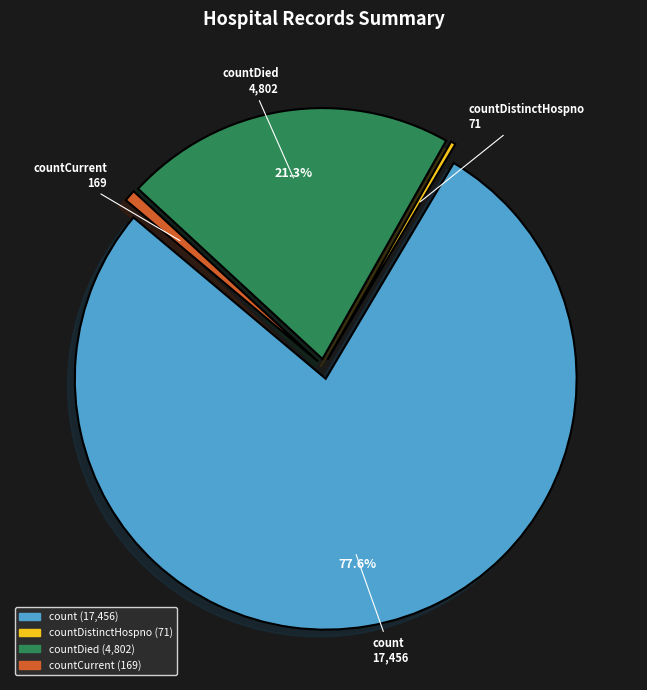

How many slices are in this pie chart?

4